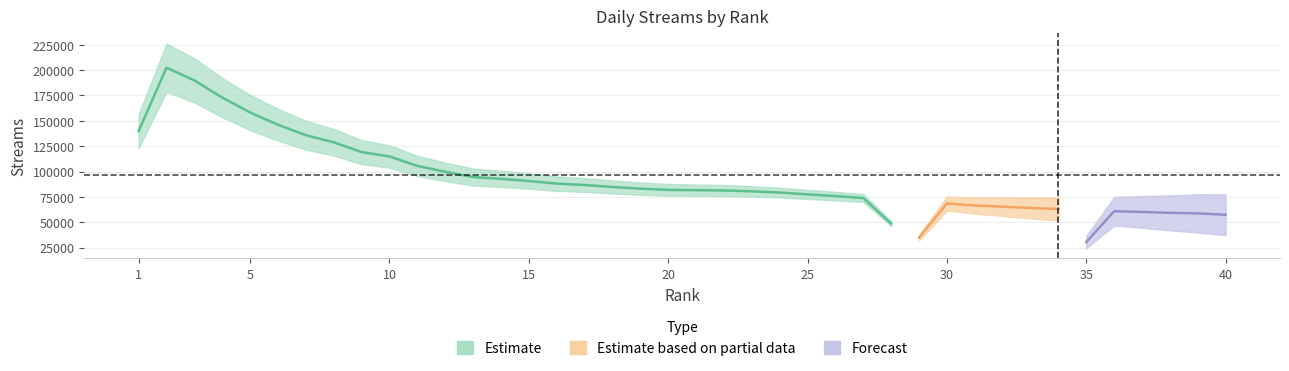

Approximately how many times larger is the value at 2018-04-18 compared to 2018-04-18?

1.0